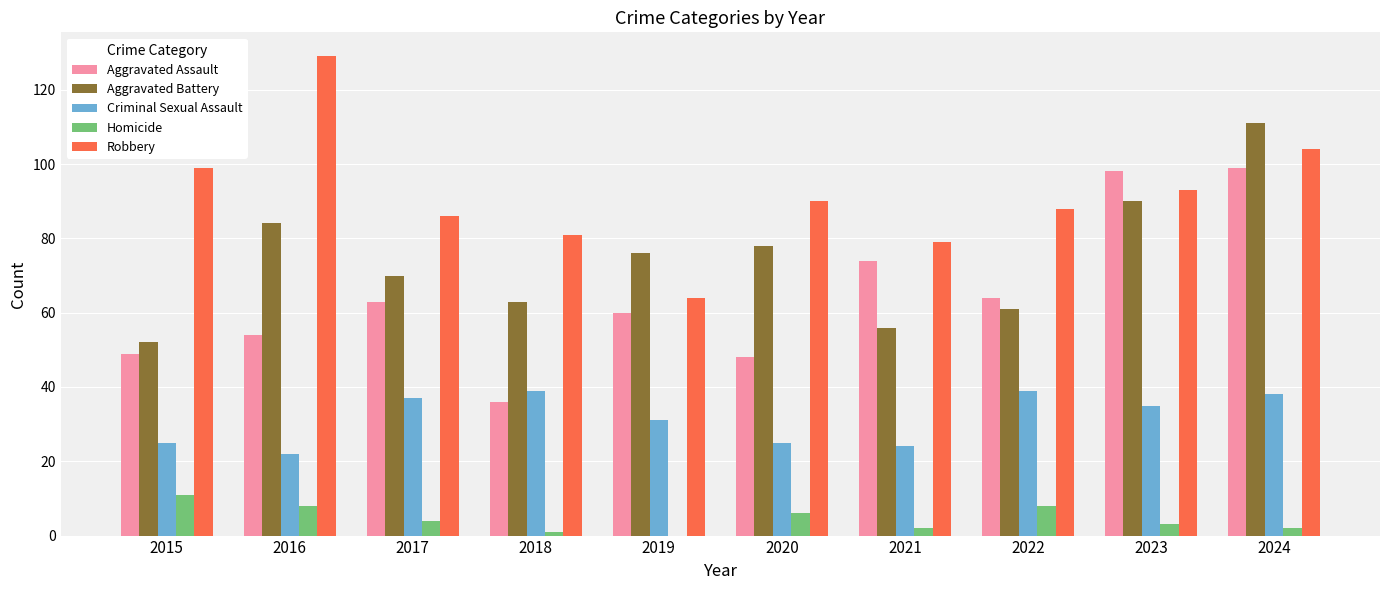

Is it true that Criminal Sexual Assault equals 24 at 2021?

True